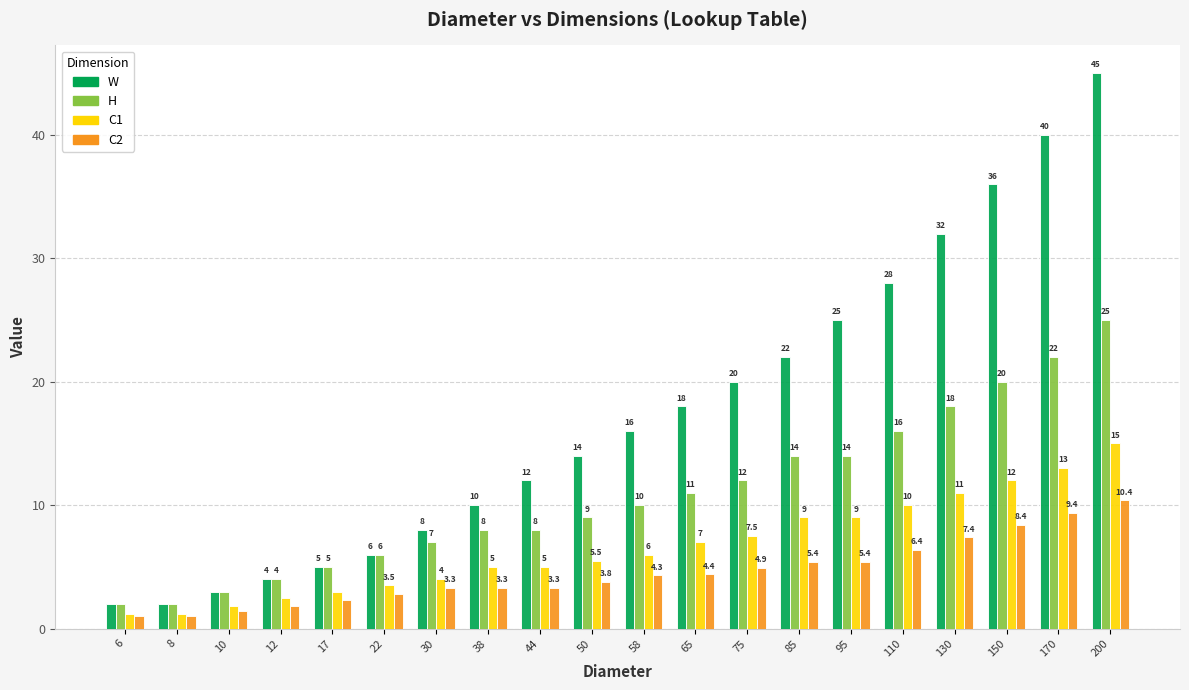

What is the smallest value displayed?

1.0